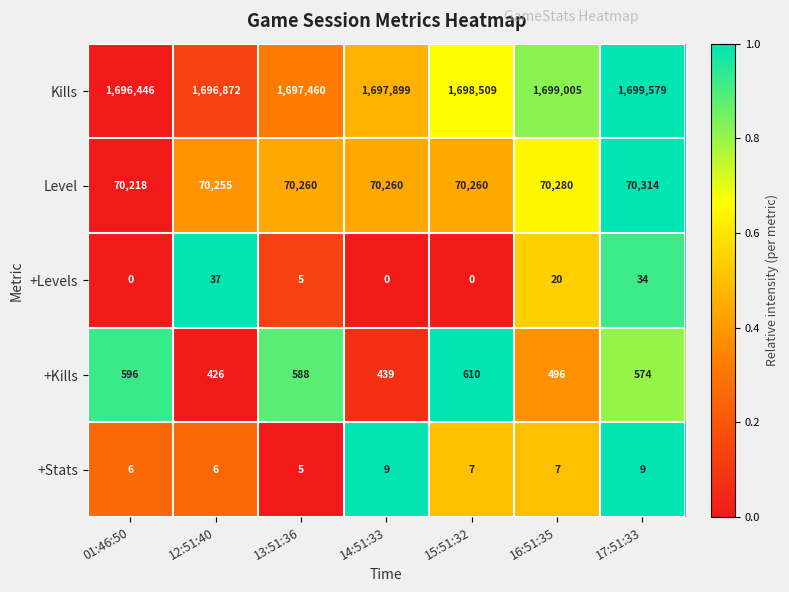

What is the difference between the highest and lowest values at 17:51:33?

1699570